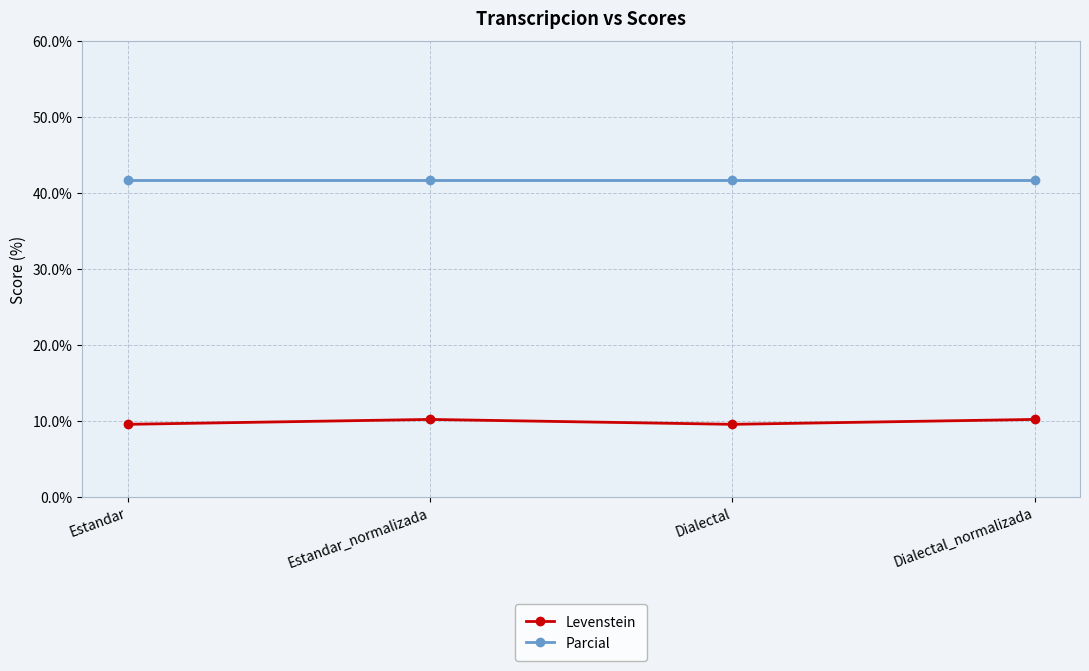

What is the lowest value of the Parcial series?

41.7